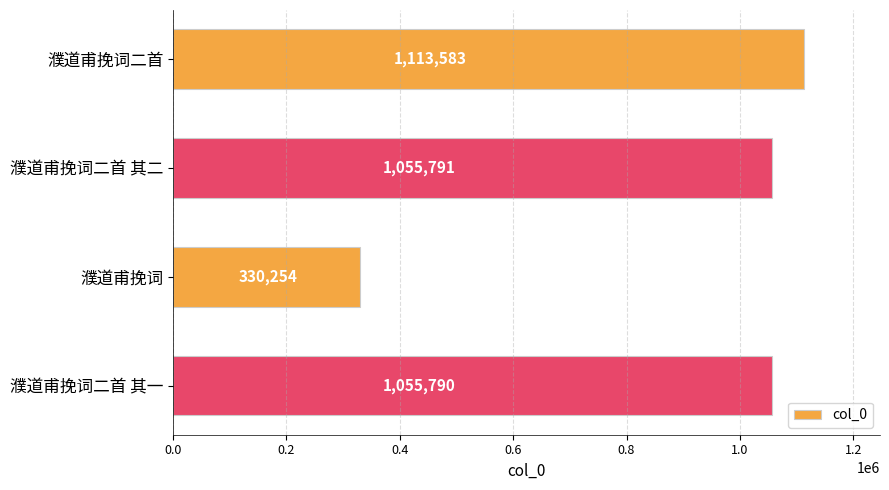

Where is the data nearest to the value 721918?

濮道甫挽词二首 其一